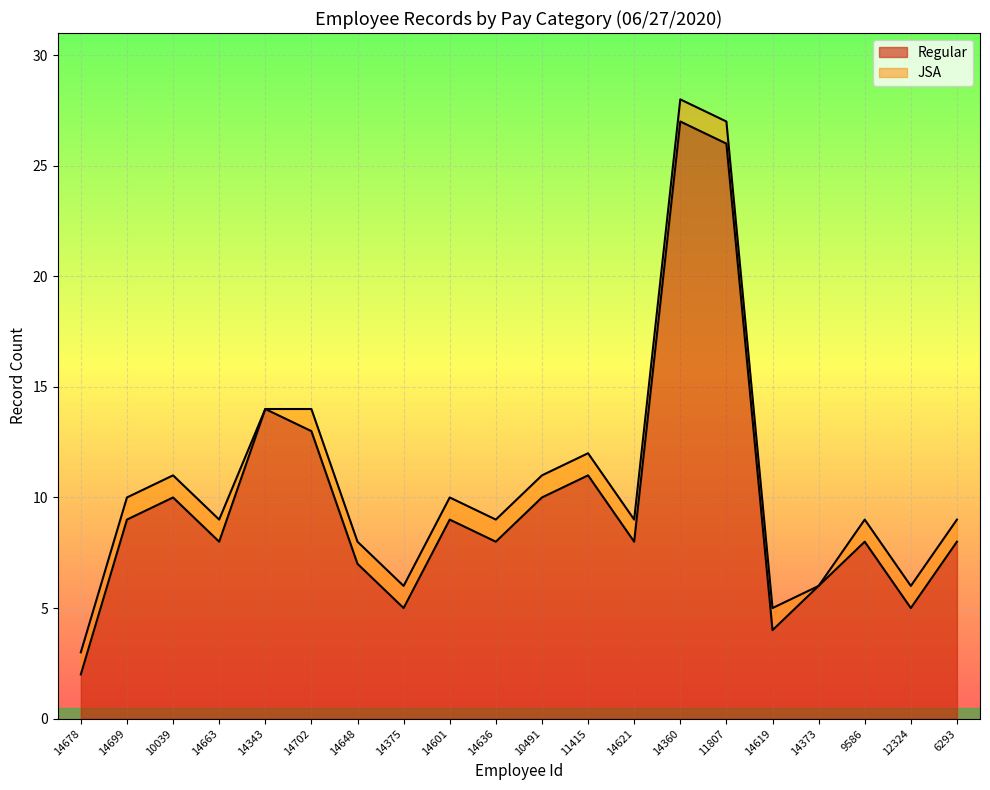

What is the difference between the maximum and minimum values in the Regular series?

25